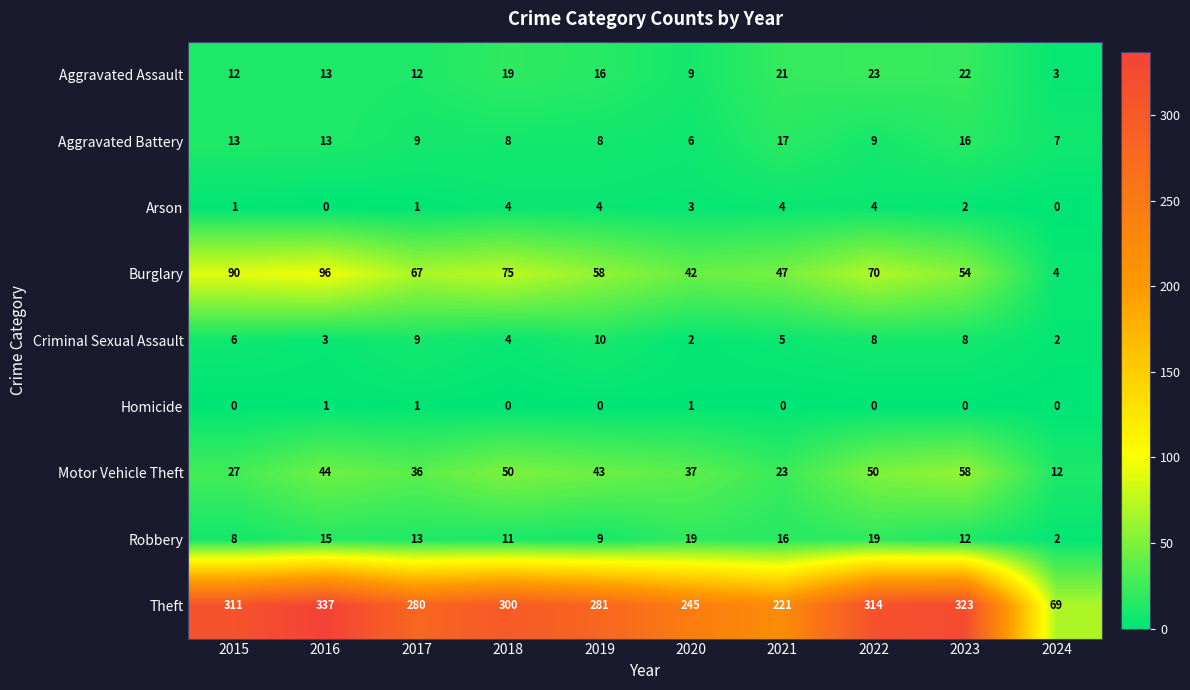

At how many categories does at least one series exceed 8?

10